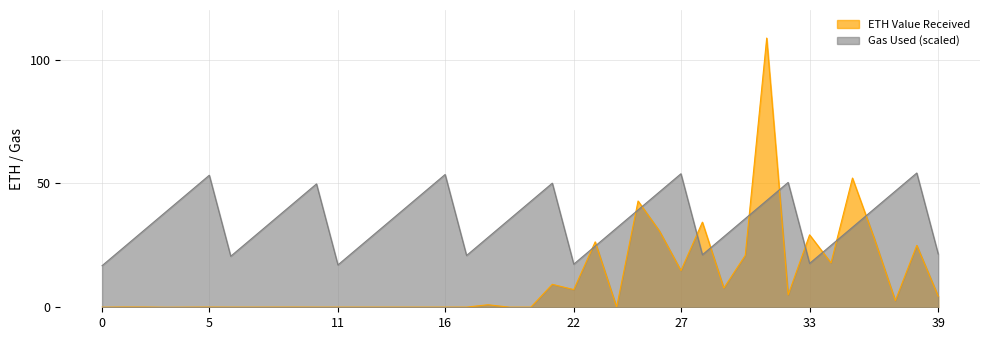

The chart shows a value of 31.2 at 34. True or false?

False